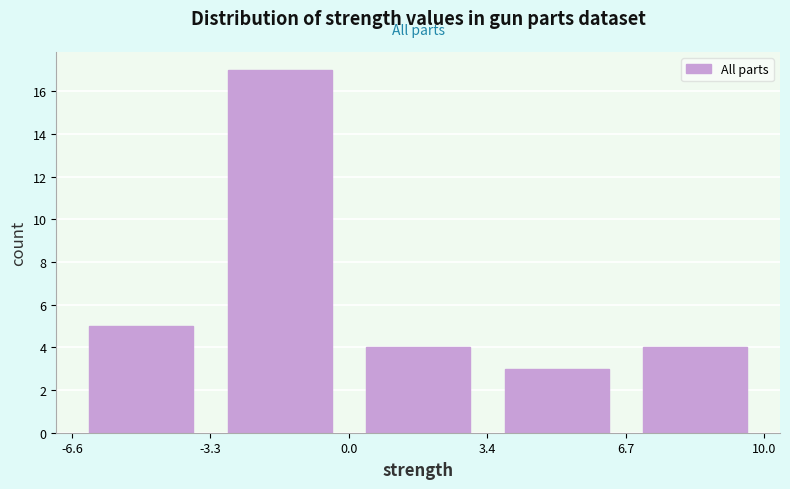

Reading left to right, transcribe this chart: for each bar, give the range it covers on the x-axis and its height. The values are not printed on the chart, so give them approximately, as read against the axis.

-6.6 to -3.3: 5
-3.3 to 0.0: 17
0.0 to 3.4: 4
3.4 to 6.7: 3
6.7 to 10.0: 4